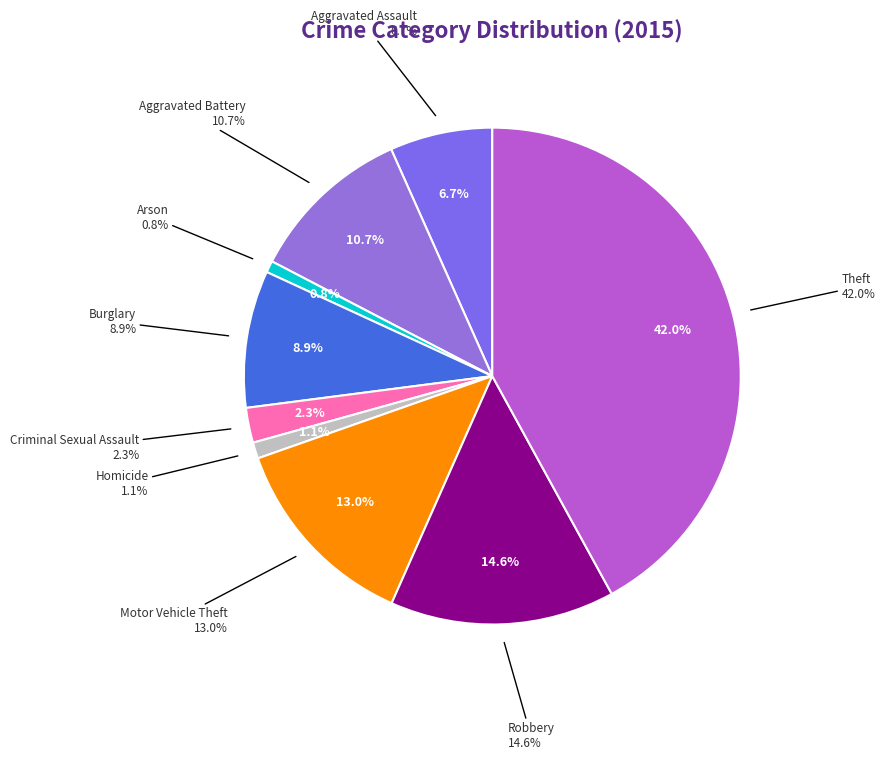

To the nearest percent, what percentage of the pie is Burglary?

9%